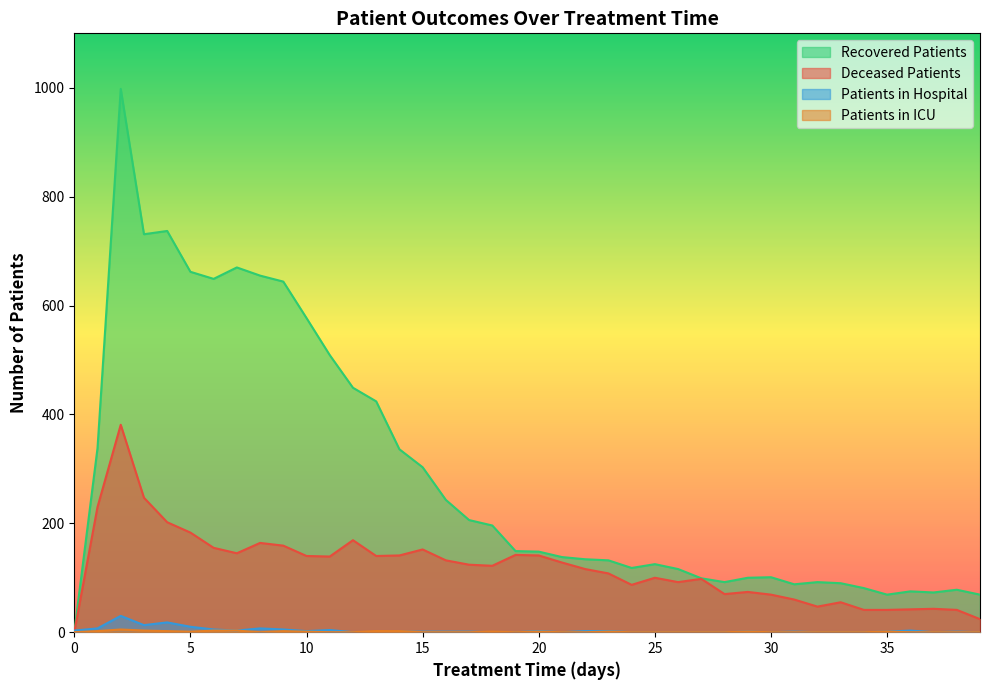

Is it true that recovered_patients equals 153 at 26?

False